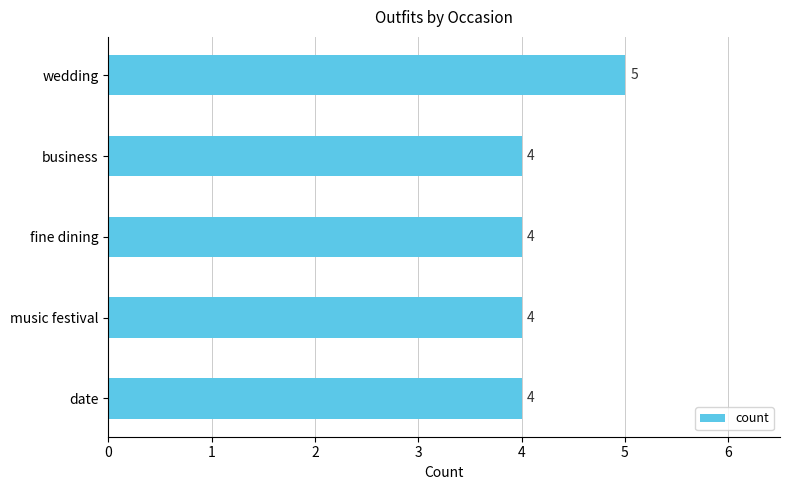

The value at wedding is 8. True or false?

False